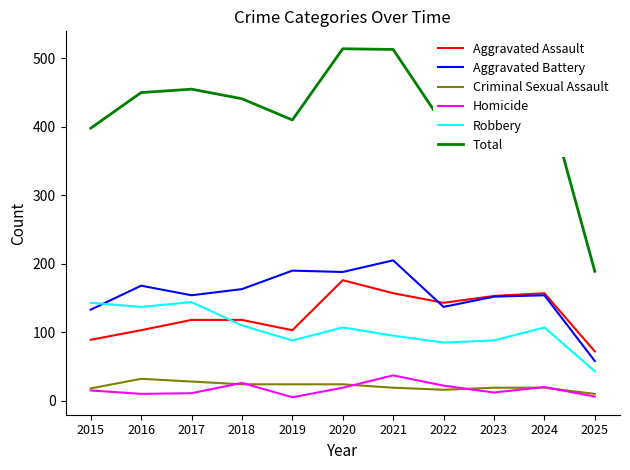

The Aggravated Battery series shows 196 at 2022. True or false?

False